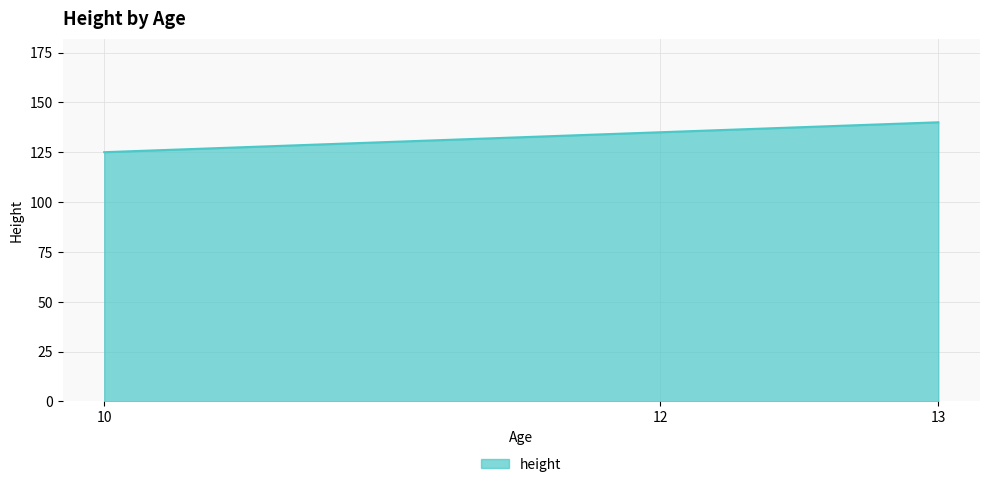

What is the ratio of the value at 12 to the value at 13?

1.0